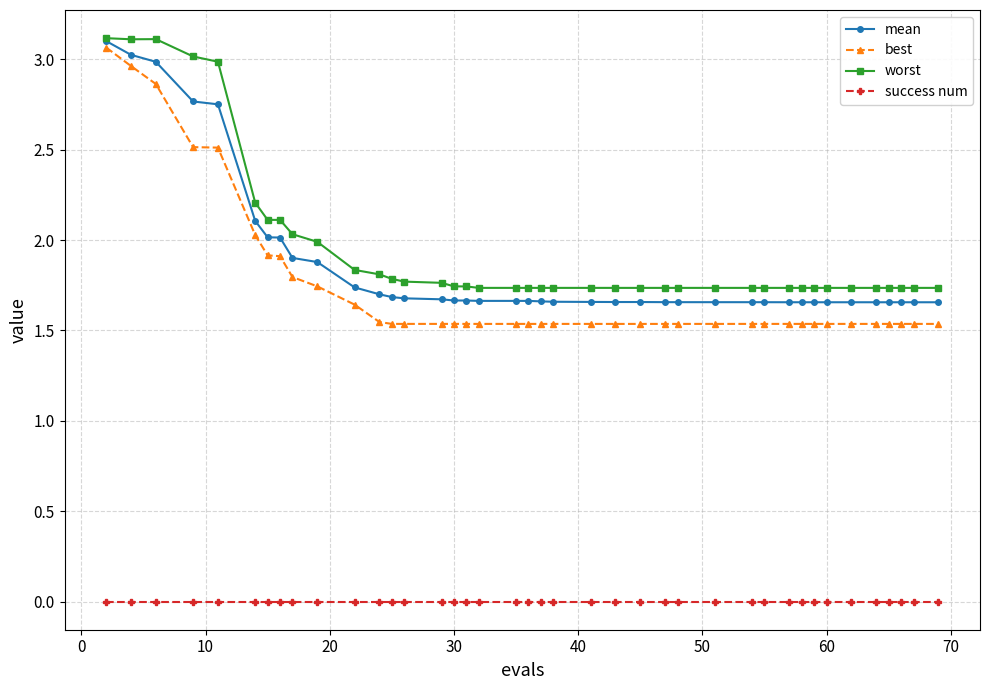

Which series has the largest total across all categories?

worst